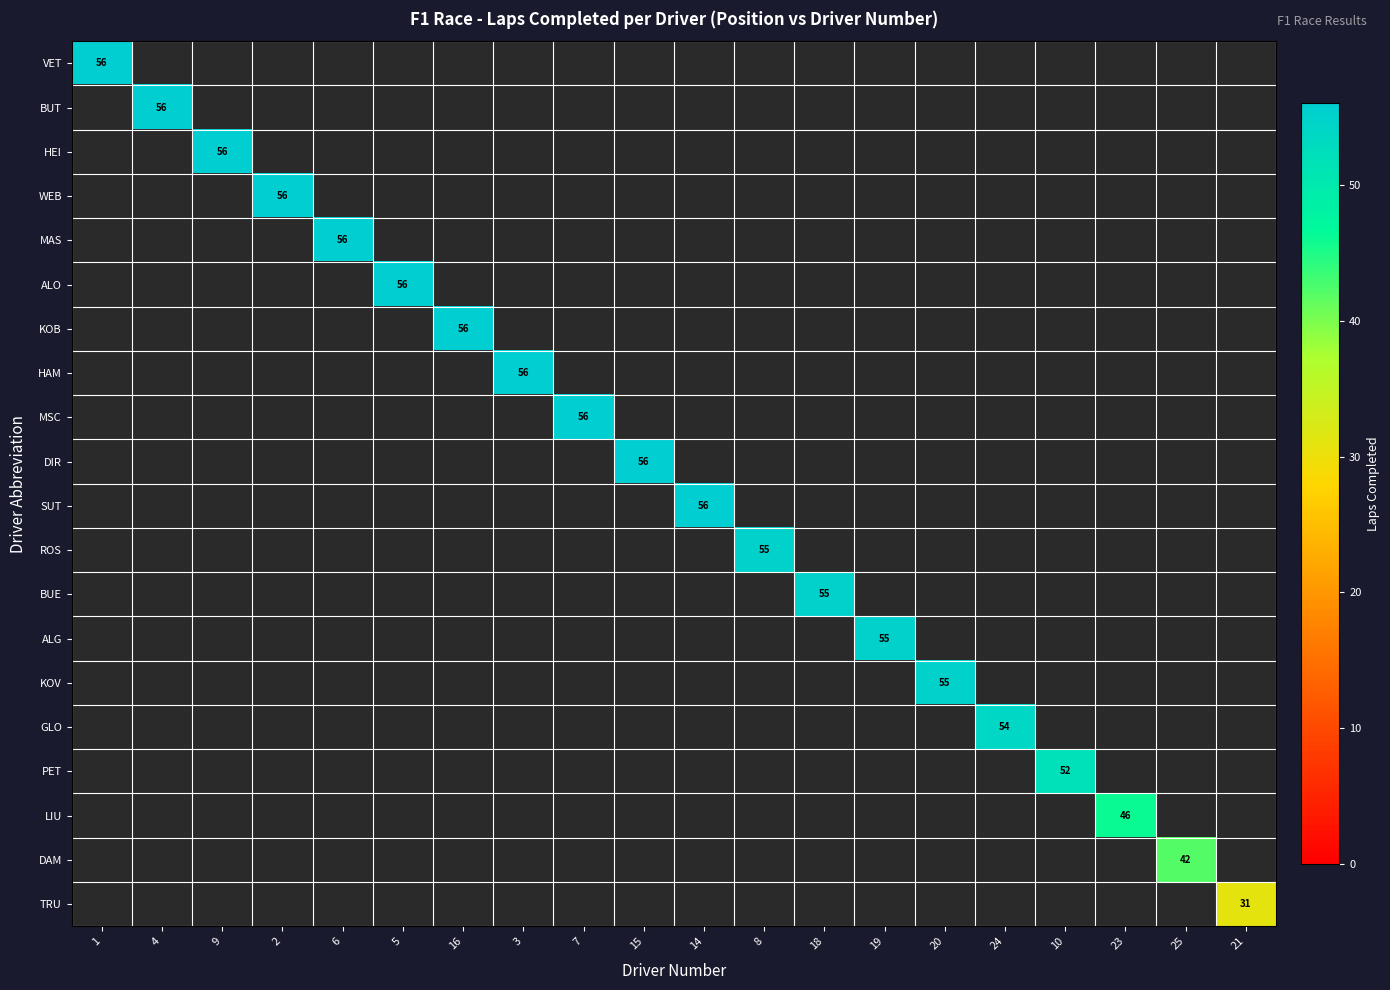

At how many categories does at least one series exceed 52?

16